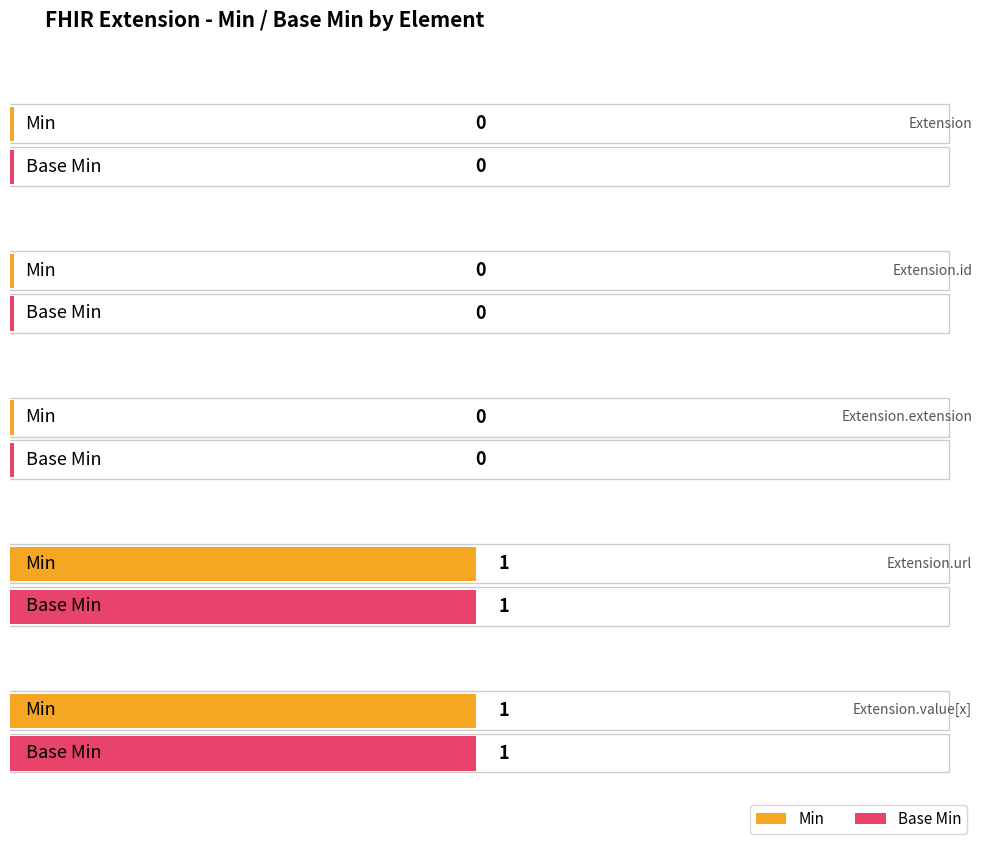

Which label corresponds to the largest value in the chart?

Extension.url